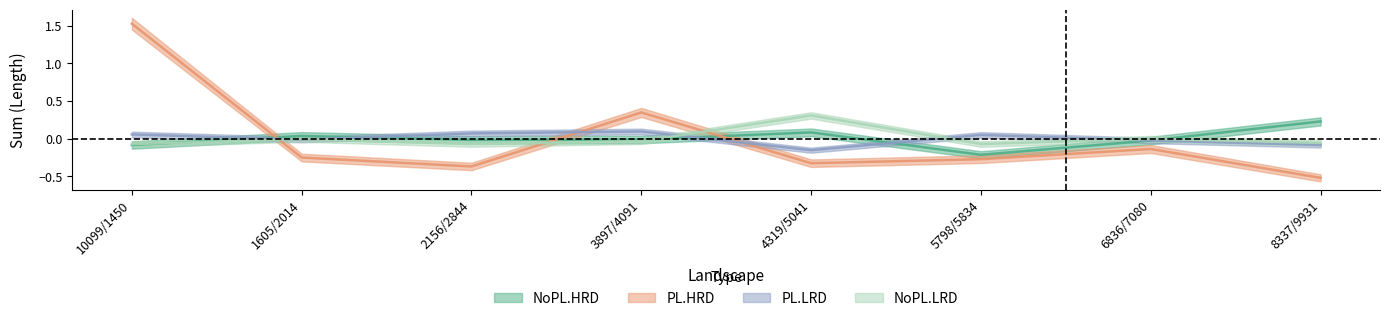

What is the highest value of the NoPL.HRD series?

0.2